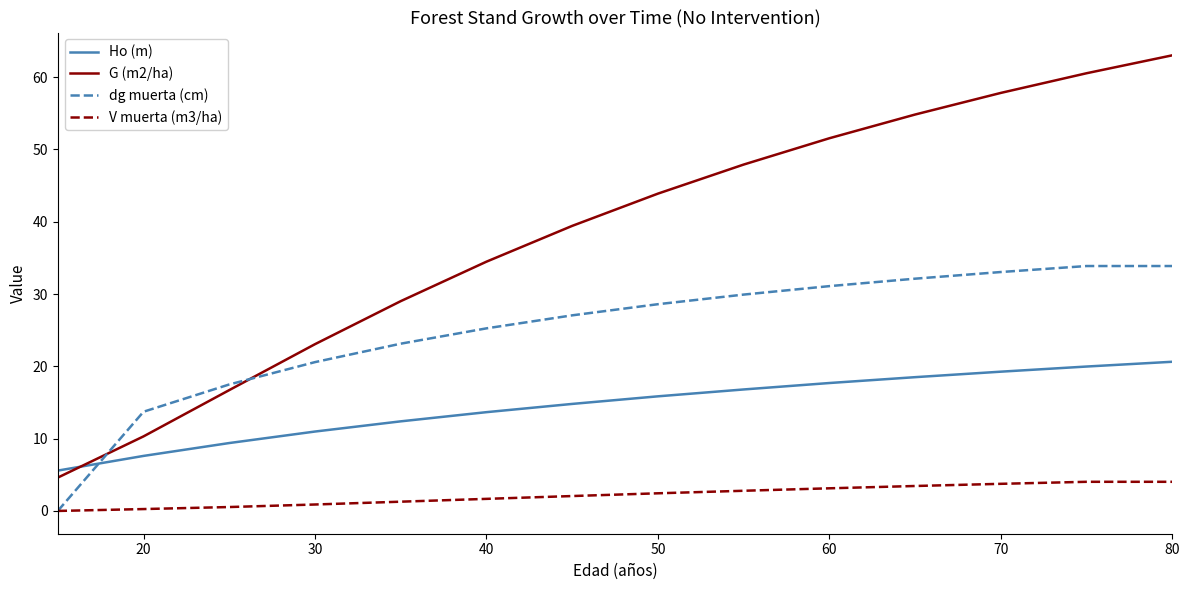

At how many categories does at least one series exceed 6?

13